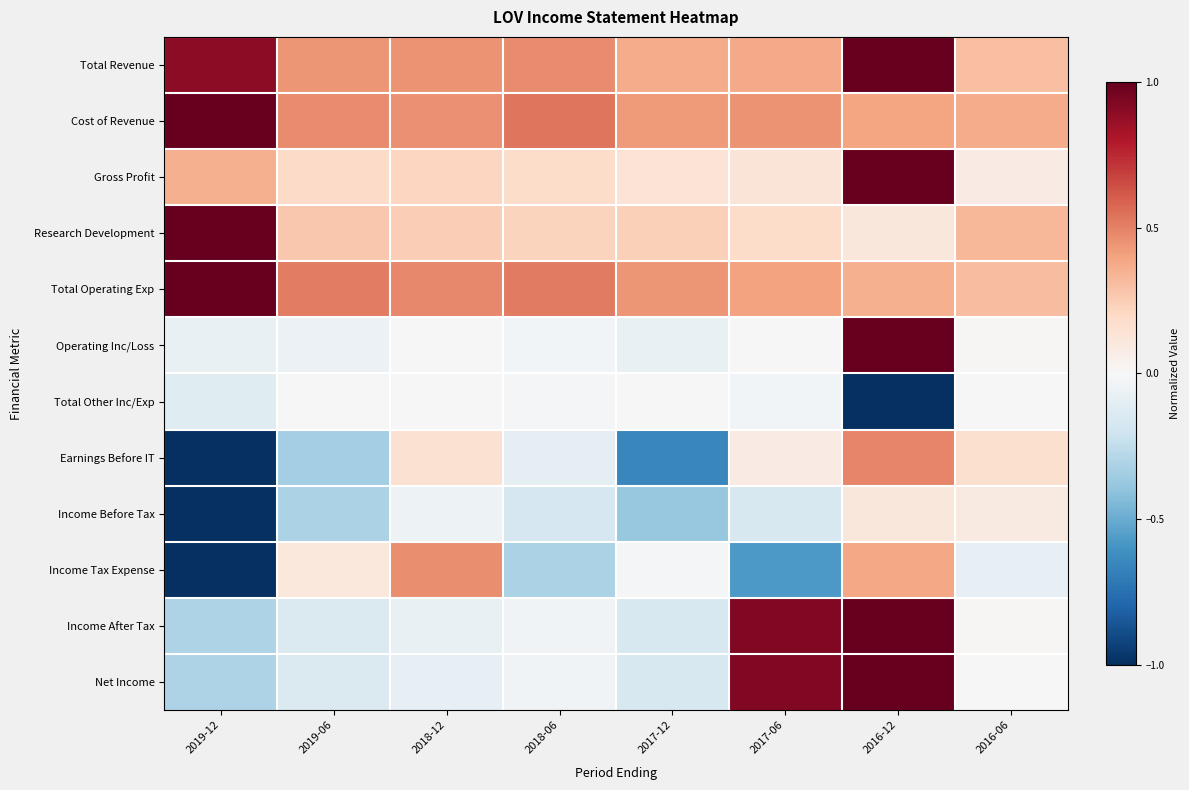

Reading left to right, list all the values displayed in this chart.

Total Revenue: 2019-12=0.9	2019-06=0.4	2018-12=0.5	2018-06=0.5	2017-12=0.4	2017-06=0.4	2016-12=1.0	2016-06=0.3
Cost of Revenue: 2019-12=1.0	2019-06=0.5	2018-12=0.5	2018-06=0.5	2017-12=0.4	2017-06=0.4	2016-12=0.4	2016-06=0.4
Gross Profit: 2019-12=0.4	2019-06=0.2	2018-12=0.2	2018-06=0.2	2017-12=0.1	2017-06=0.1	2016-12=1.0	2016-06=0.1
Research Development: 2019-12=1.0	2019-06=0.3	2018-12=0.2	2018-06=0.2	2017-12=0.2	2017-06=0.2	2016-12=0.1	2016-06=0.3
Total Operating Exp: 2019-12=1.0	2019-06=0.5	2018-12=0.5	2018-06=0.5	2017-12=0.4	2017-06=0.4	2016-12=0.4	2016-06=0.3
Operating Inc/Loss: 2019-12=-0.1	2019-06=-0.1	2018-12=-0.0	2018-06=-0.0	2017-12=-0.1	2017-06=-0.0	2016-12=1.0	2016-06=0.0
Total Other Inc/Exp: 2019-12=-0.1	2019-06=-0.0	2018-12=-0.0	2018-06=-0.0	2017-12=-0.0	2017-06=-0.0	2016-12=-1.0	2016-06=0.0
Earnings Before IT: 2019-12=-1.0	2019-06=-0.3	2018-12=0.2	2018-06=-0.1	2017-12=-0.7	2017-06=0.1	2016-12=0.5	2016-06=0.2
Income Before Tax: 2019-12=-1.0	2019-06=-0.3	2018-12=-0.0	2018-06=-0.2	2017-12=-0.4	2017-06=-0.2	2016-12=0.1	2016-06=0.1
Income Tax Expense: 2019-12=-1.0	2019-06=0.1	2018-12=0.5	2018-06=-0.3	2017-12=-0.0	2017-06=-0.6	2016-12=0.4	2016-06=-0.1
Income After Tax: 2019-12=-0.3	2019-06=-0.1	2018-12=-0.1	2018-06=-0.0	2017-12=-0.2	2017-06=0.9	2016-12=1.0	2016-06=0.0
Net Income: 2019-12=-0.3	2019-06=-0.1	2018-12=-0.1	2018-06=-0.0	2017-12=-0.2	2017-06=0.9	2016-12=1.0	2016-06=-0.0